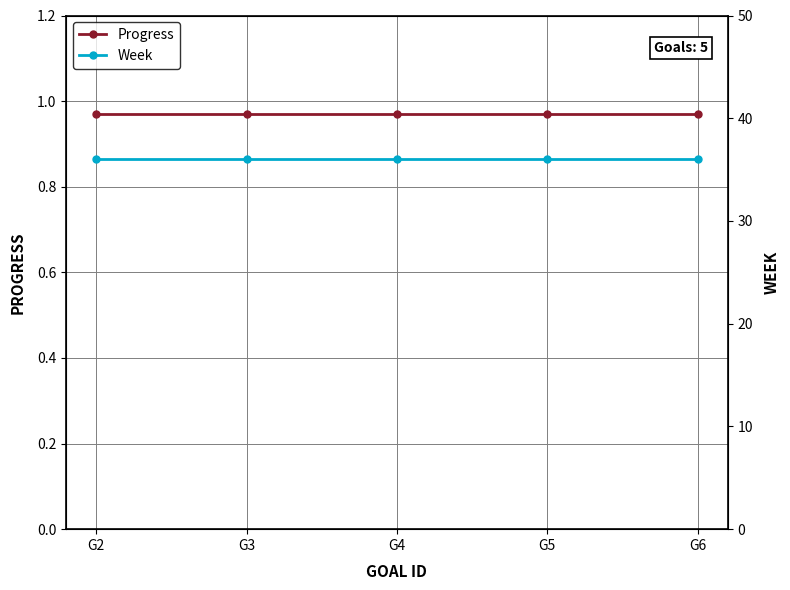

Reading left to right, transcribe all the data shown in this chart.

Progress: G2=1.0	G3=1.0	G4=1.0	G5=1.0	G6=1.0
Week: G2=36.0	G3=36.0	G4=36.0	G5=36.0	G6=36.0